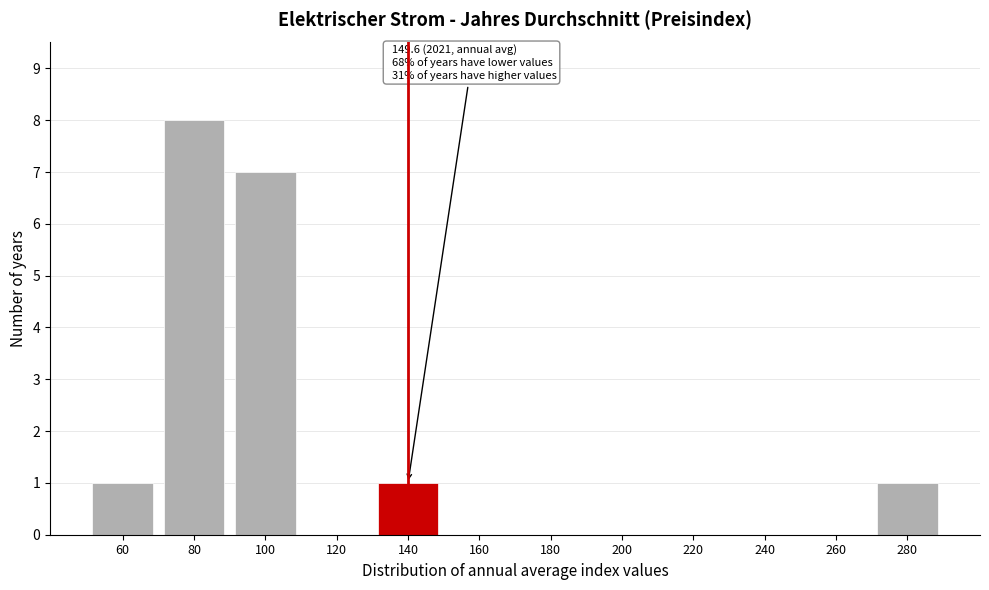

Reading left to right, extract all data points from this chart.

60=1	80=8	100=7	120=0	140=1	160=0	180=0	200=0	220=0	240=0	260=0	280=1